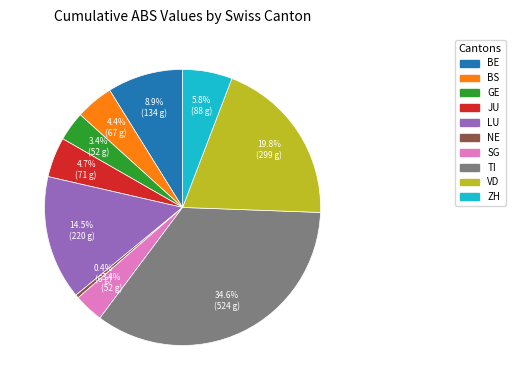

How many slices are in this pie chart?

10